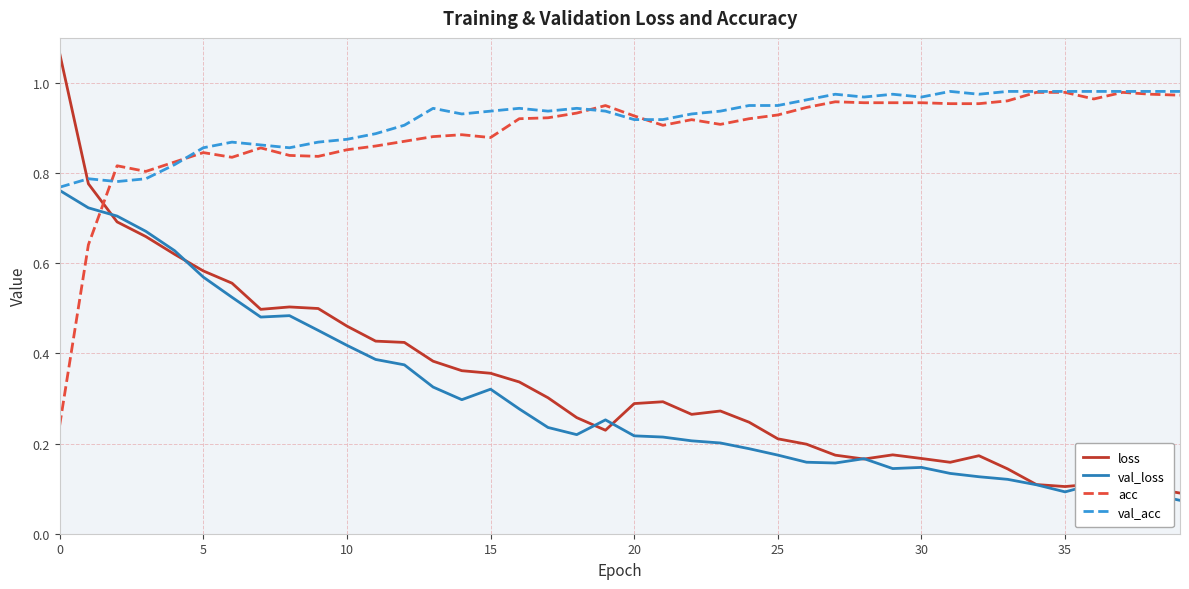

How many lines are shown in the chart?

4